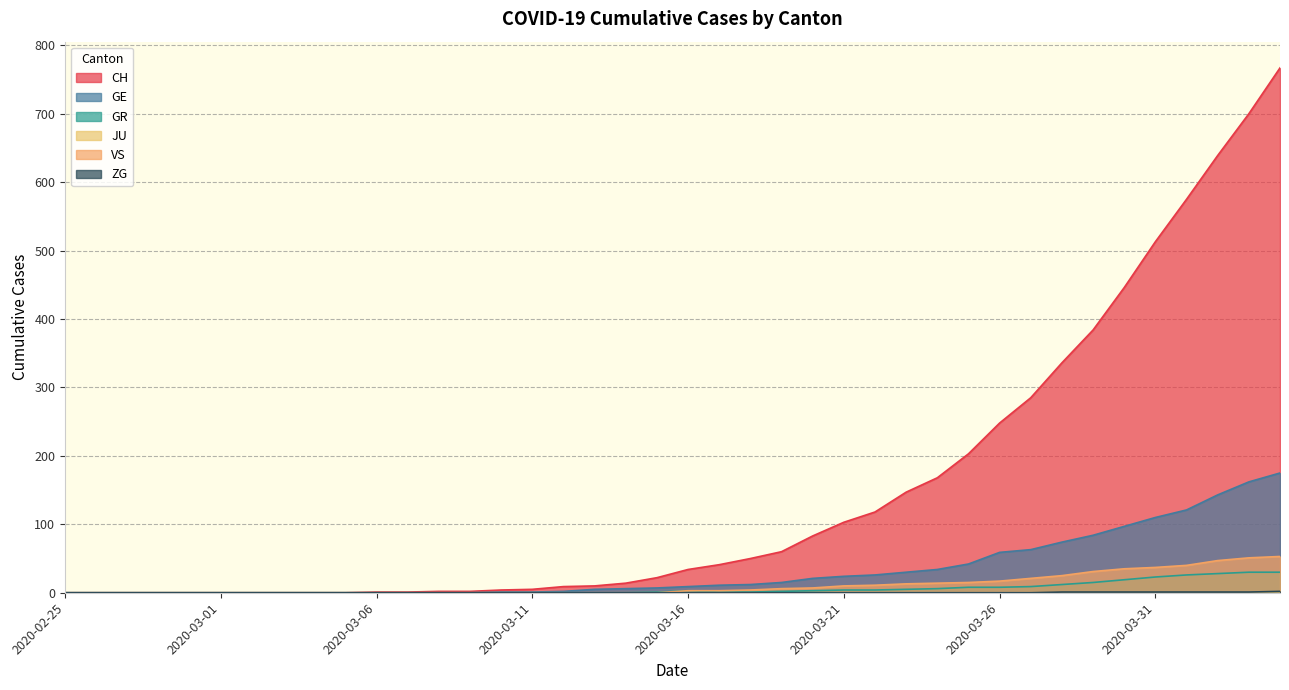

Which has a higher value, 2020-03-18 or 2020-03-31?

2020-03-31